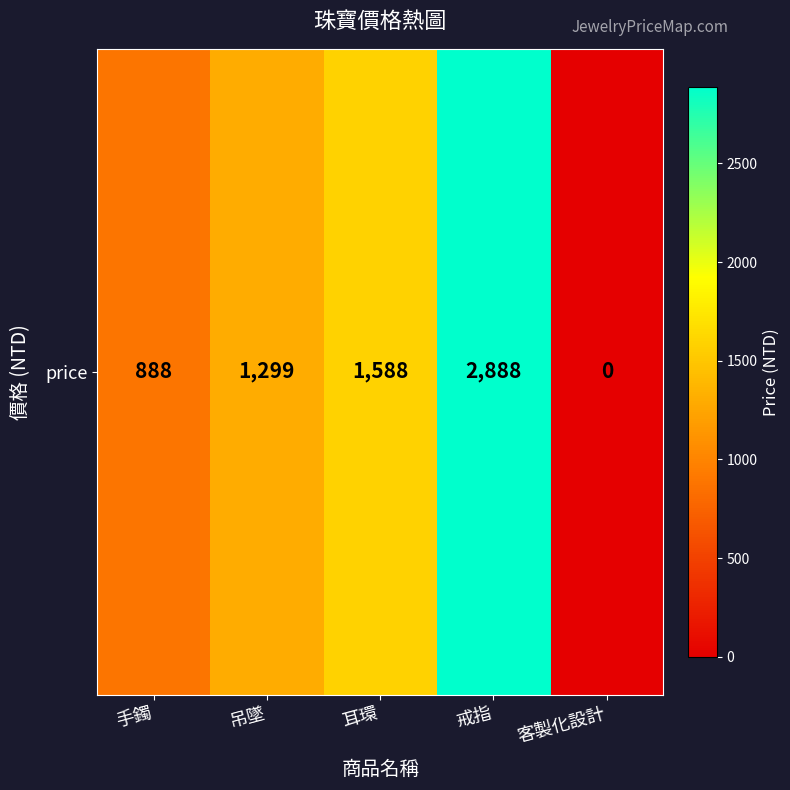

What is the difference between the values at 戒指 and 手鐲?

2000